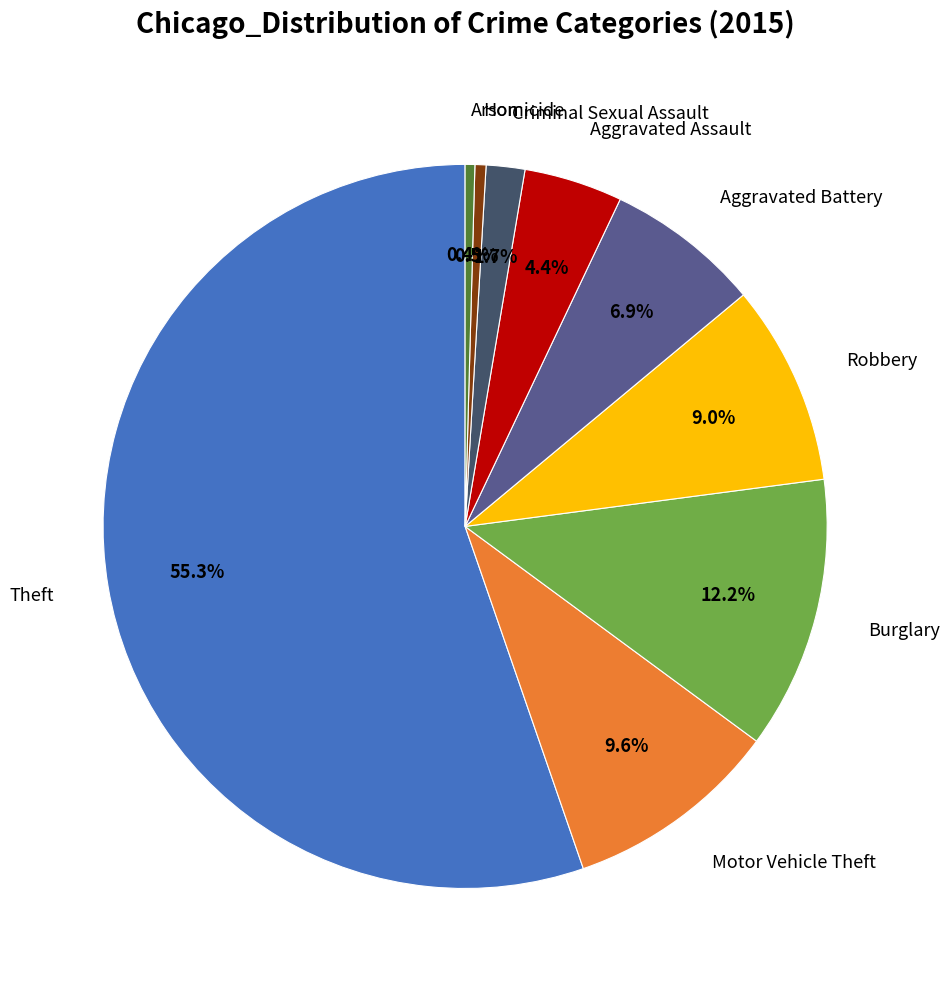

Is there a majority slice in this chart?

Yes